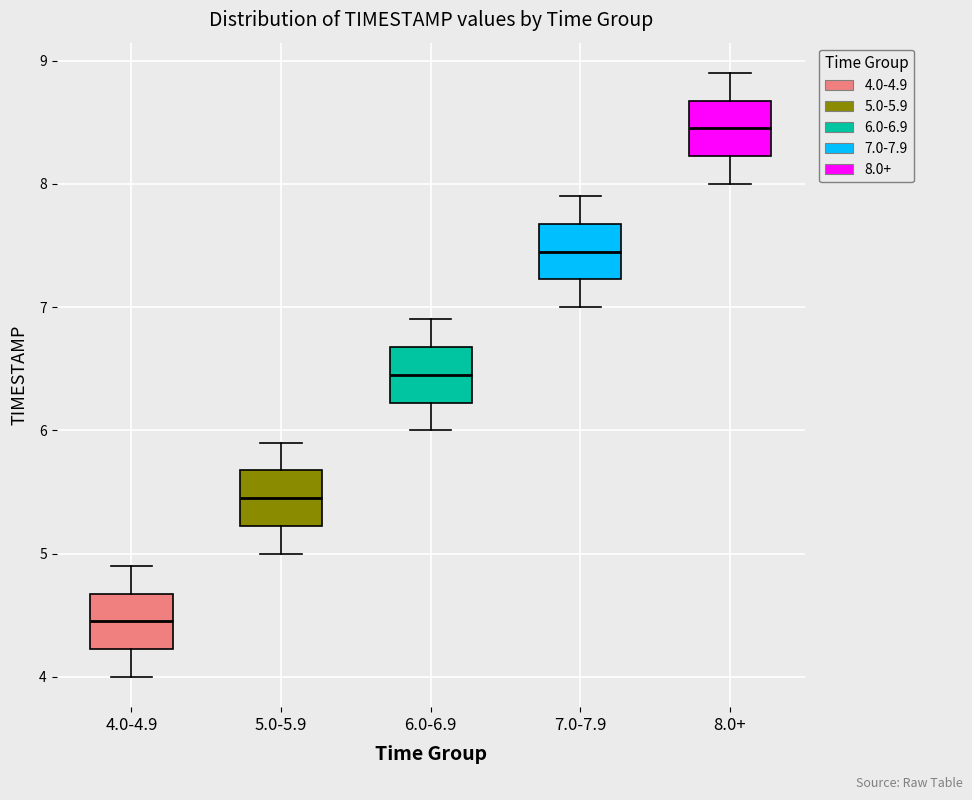

Where does the median line of the box for 7.0-7.9 sit on the y-axis? The values are not printed on the chart, so give them approximately, as read against the axis.

7.5